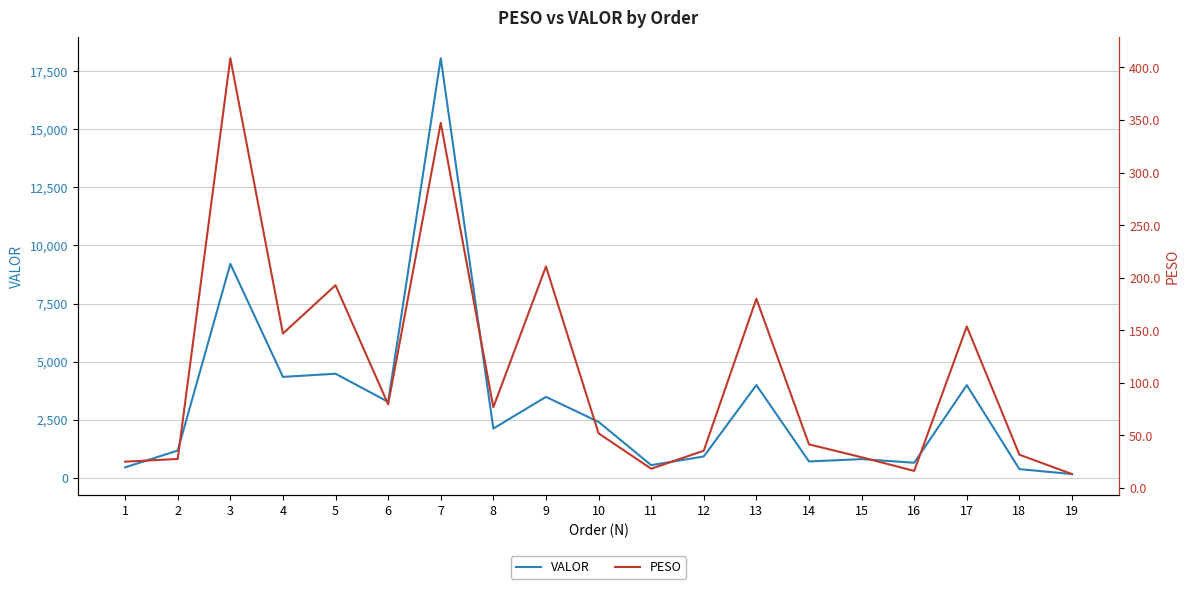

What is the approximate value of VALOR at 8?

2116.1